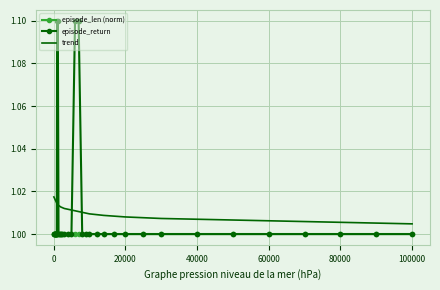

Which series has the widest spread of values?

episode_return